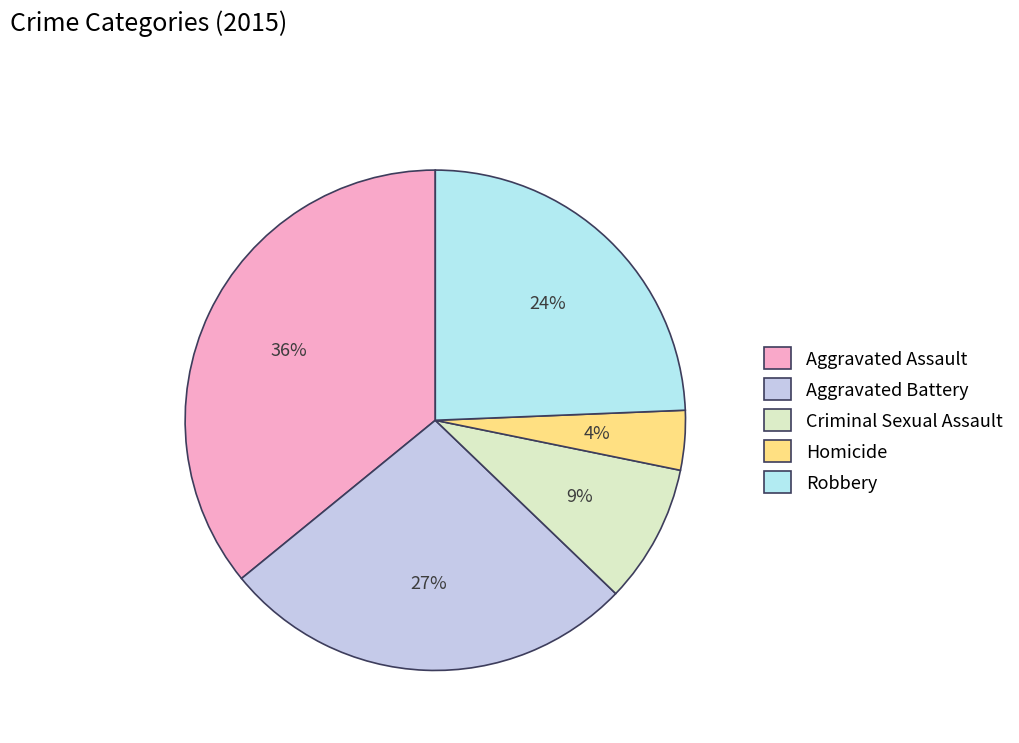

True or false: Robbery accounts for 16% of the total.

False